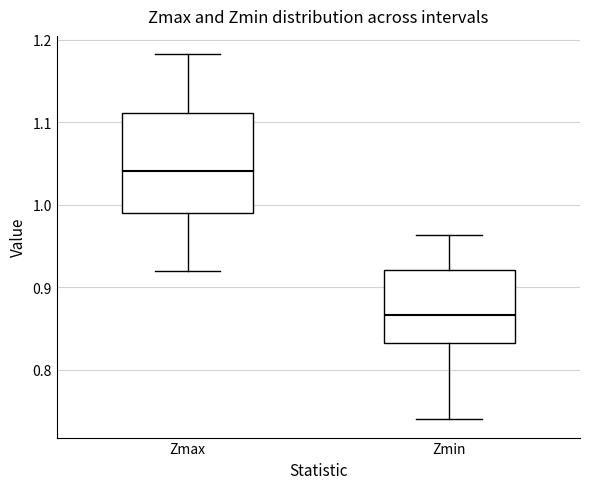

Comparing the boxes themselves (not the whiskers), which one is the tallest?

Zmax